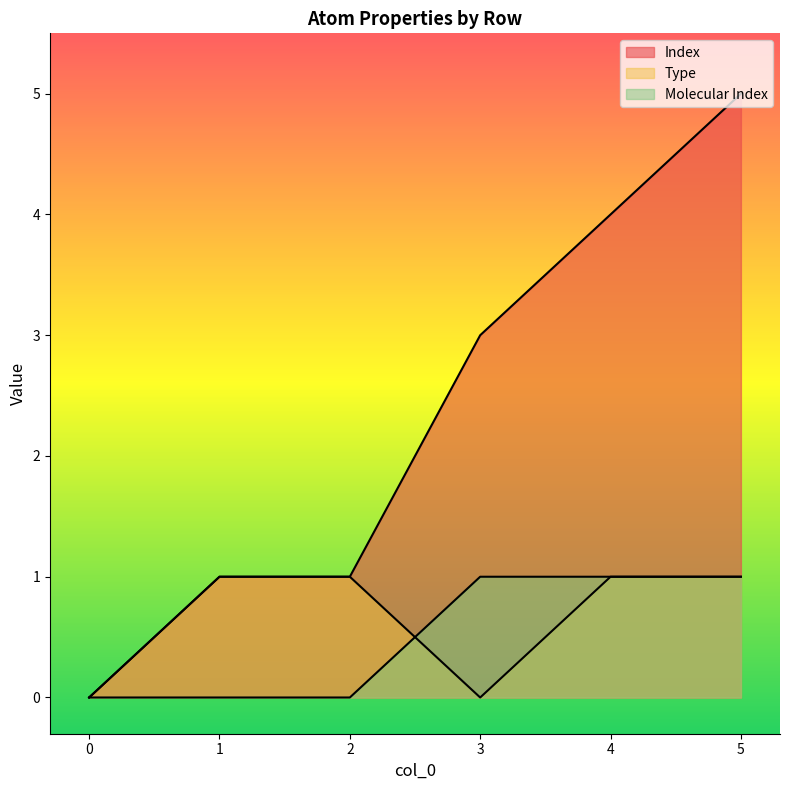

Which series has the largest range (max minus min)?

Index